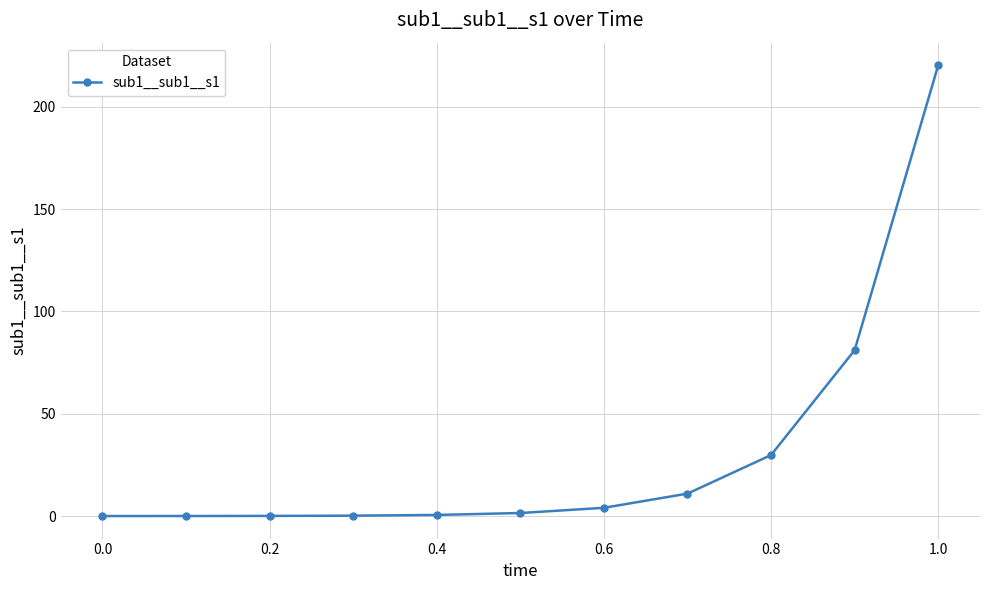

What is the difference between the maximum and second lowest values?

220.2